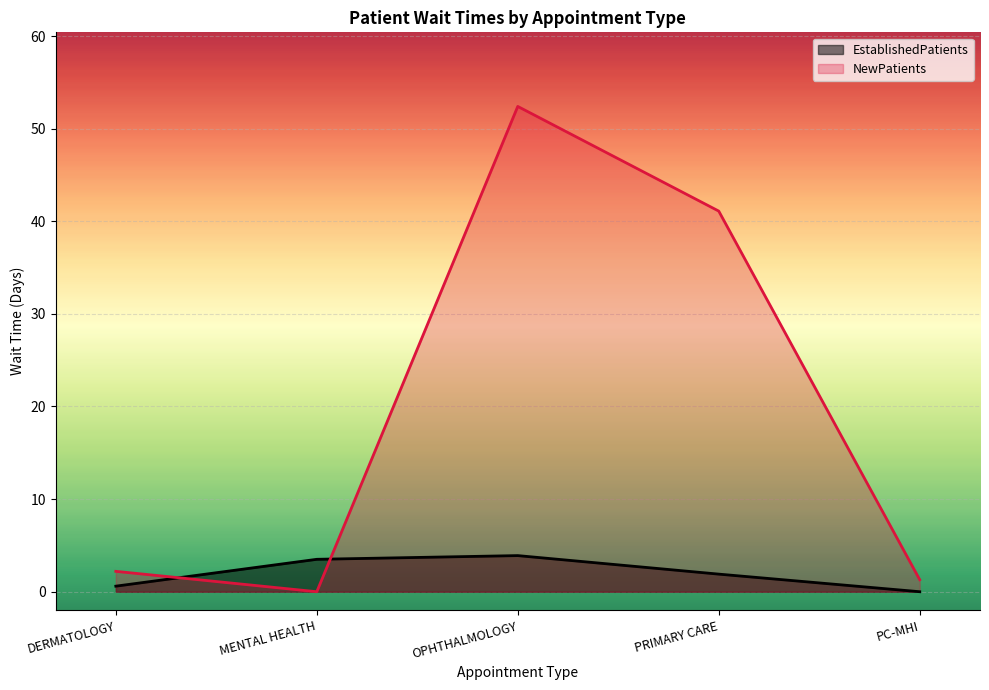

Between which two adjacent categories do EstablishedPatients and NewPatients first intersect?

DERMATOLOGY and MENTAL HEALTH